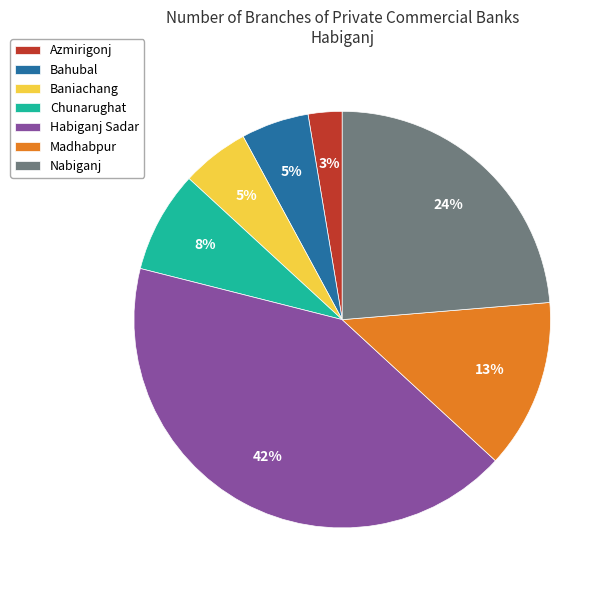

Which slice is the smallest?

Azmirigonj